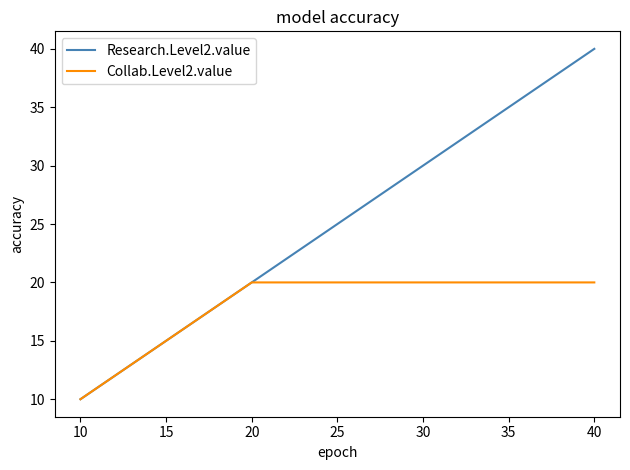

What is the greatest value displayed?

40